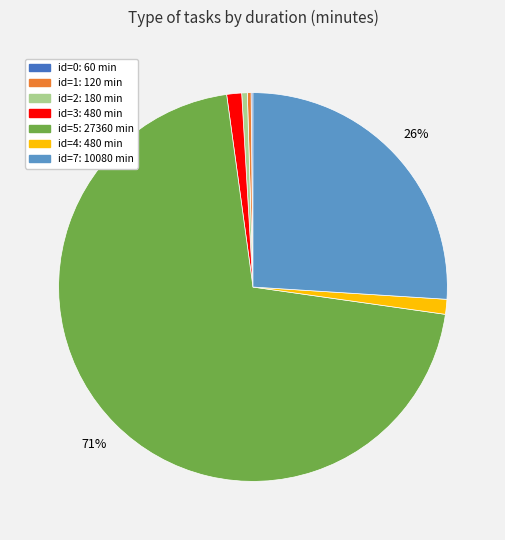

Is there a majority slice in this chart?

Yes